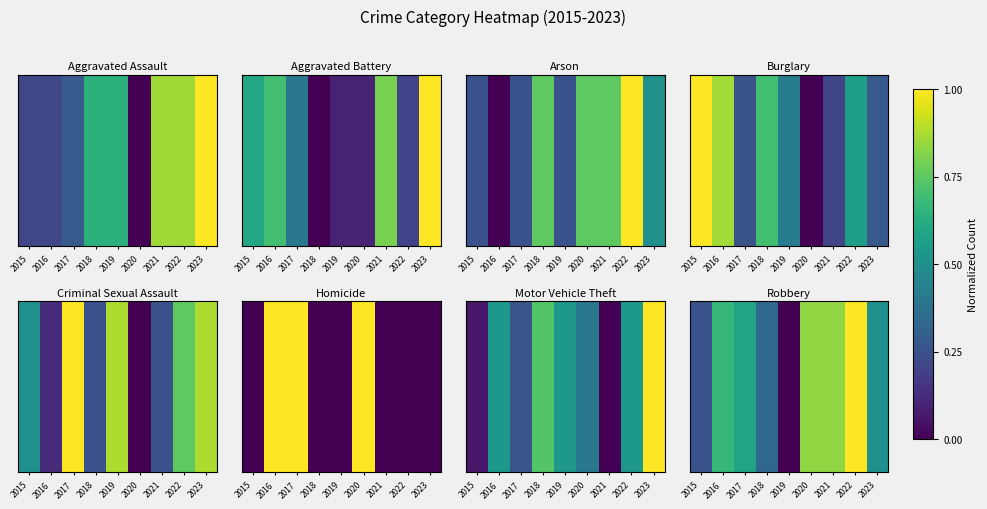

What is the greatest value displayed?

1.0